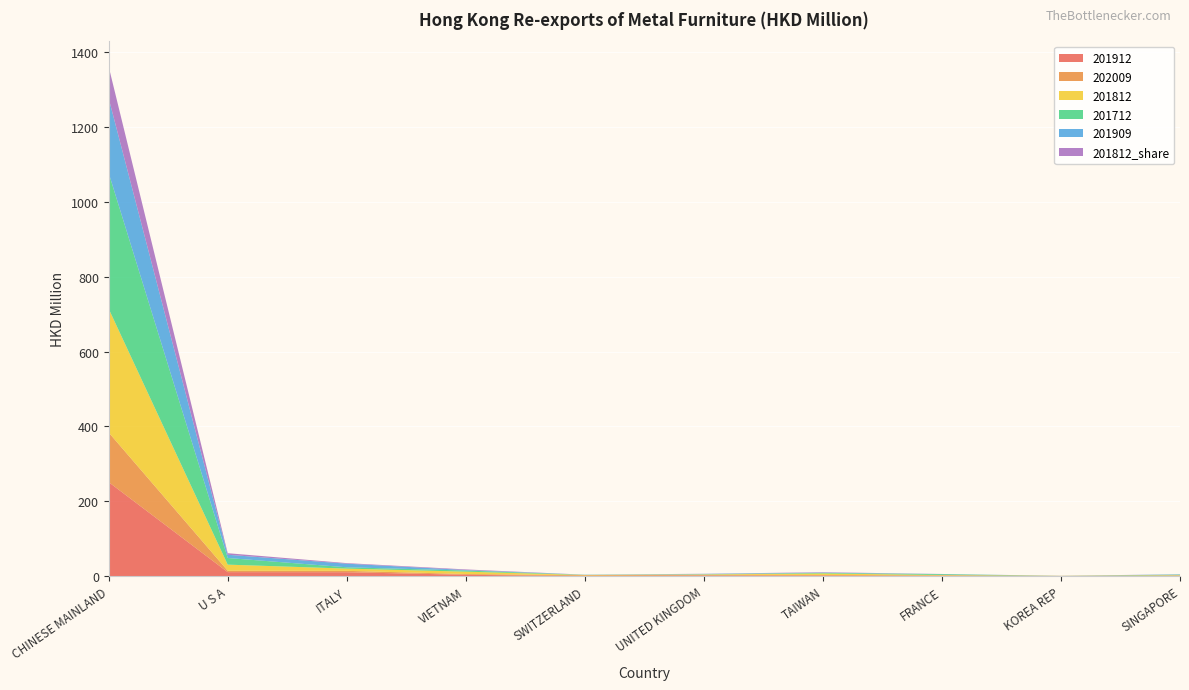

Reading left to right, list all the values displayed in this chart.

201912: 251.2	10.8	10.6	3.7	0.4	1.6	1.5	0.7	0.0	1.1
202009: 132.5	3.8	3.7	2.2	2.1	2.0	1.8	1.5	0.9	0.7
201812: 330.4	16.2	6.0	6.3	0.7	1.1	3.9	0.9	0.0	1.1
201712: 362.6	17.8	3.5	3.0	0.5	0.6	1.5	2.2	0.2	1.4
201909: 199.4	8.7	9.6	1.4	0.2	0.9	0.9	0.3	0.0	0.7
201812_share: 84.6	4.2	1.5	1.6	0.2	0.3	1.0	0.2	0.0	0.3